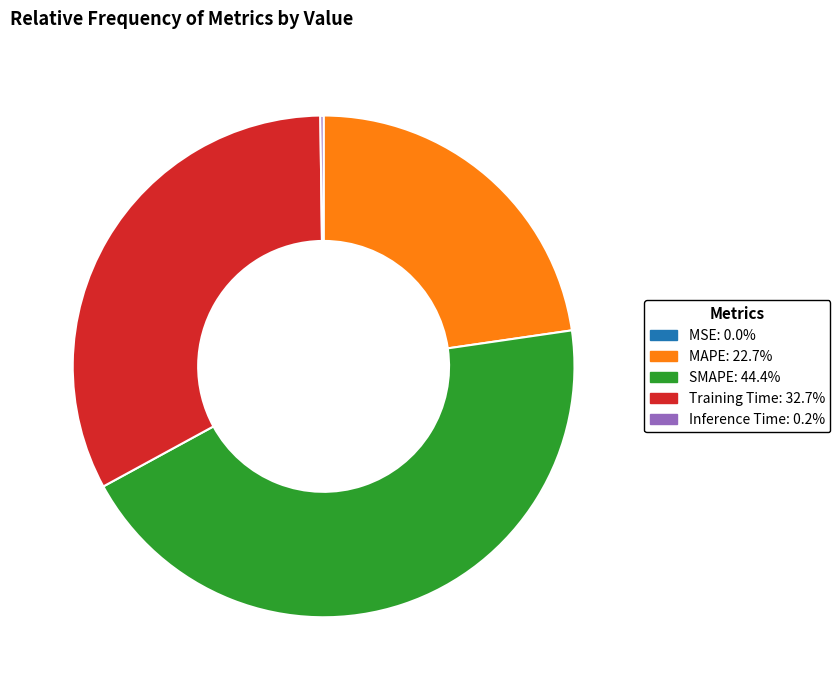

Do MAPE: 22.7% and Training Time: 32.7% together represent more than half of the pie?

Yes